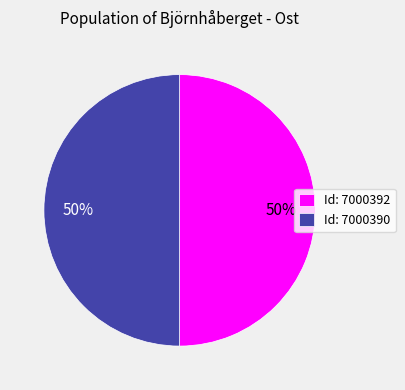

Combined, do Id: 7000392 and Id: 7000390 account for over 50%?

Yes